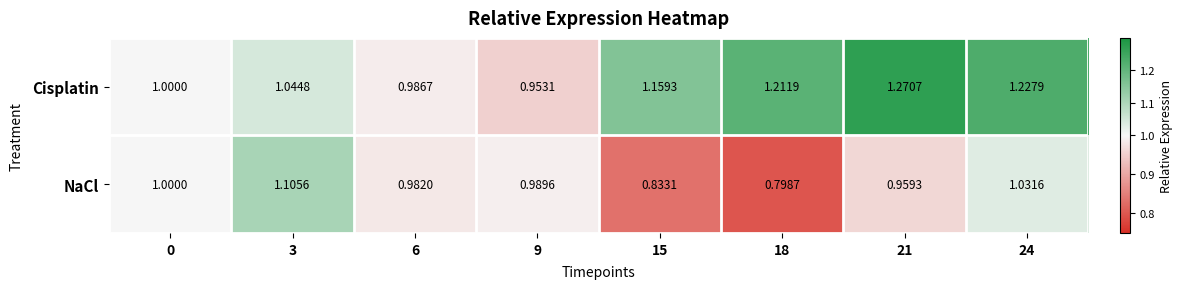

Between 0 and 9, which series saw the biggest shift?

Cisplatin